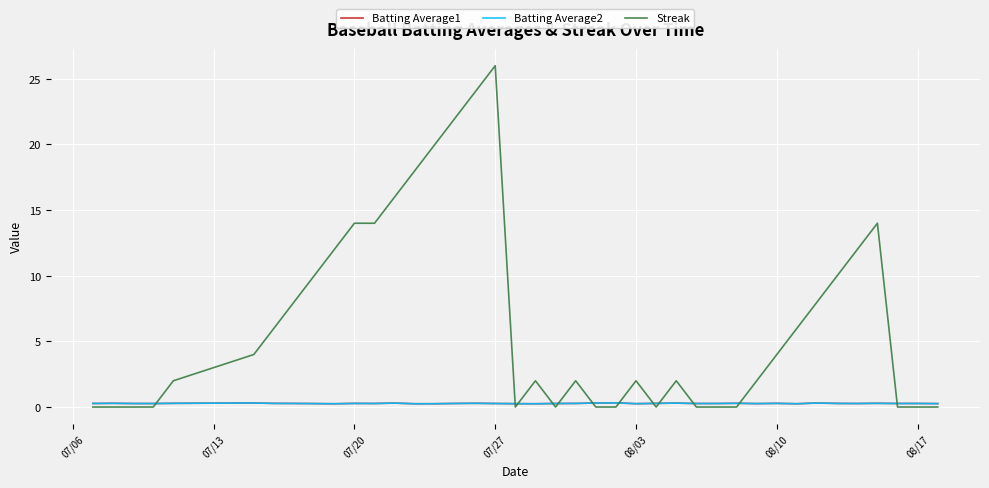

What are all the series names shown in the legend?

Batting Average1, Batting Average2, Streak